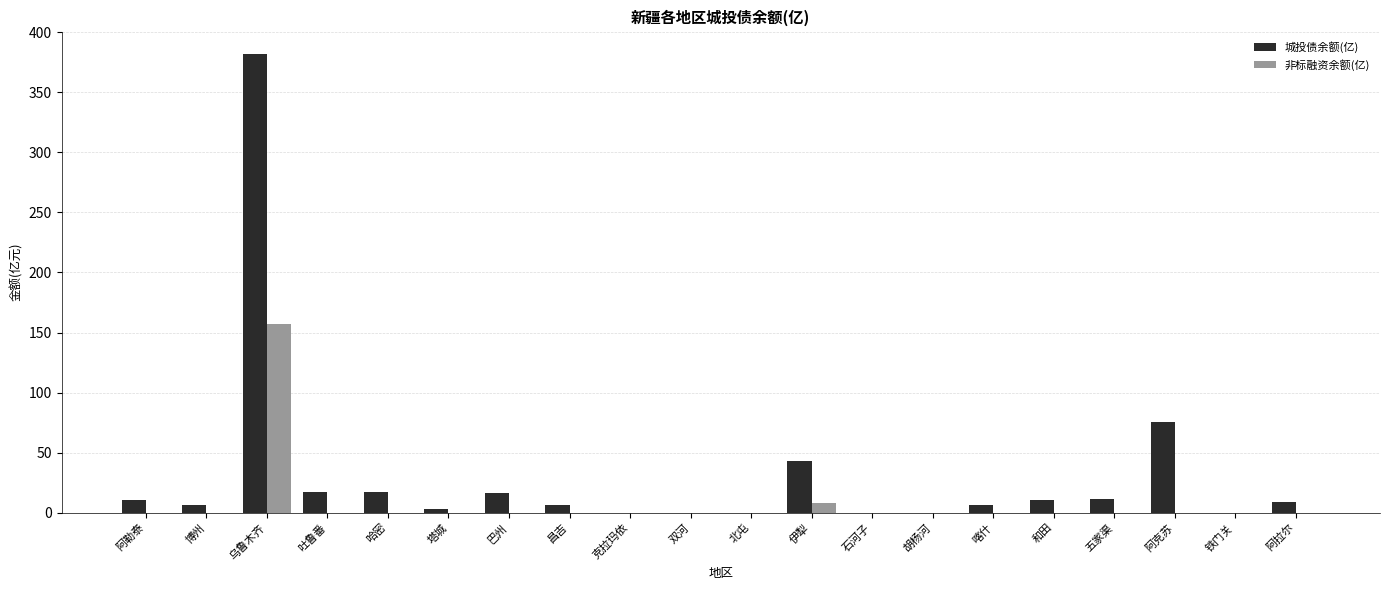

What is the greatest value displayed?

381.6